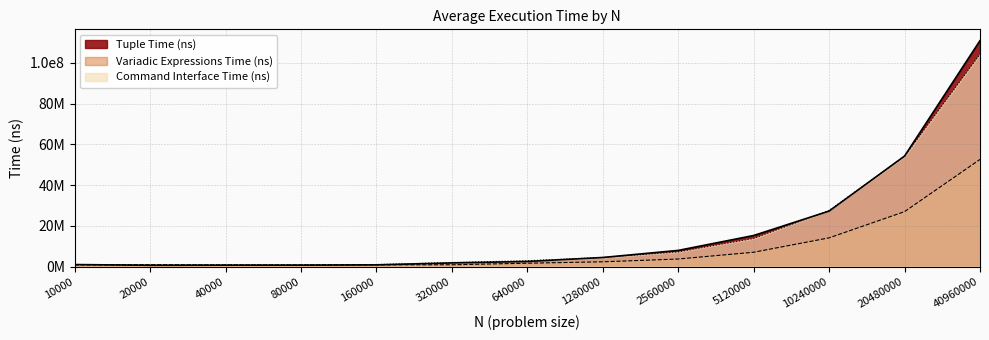

How many values in the Command Interface Time (ns) series are below 2904800?

6